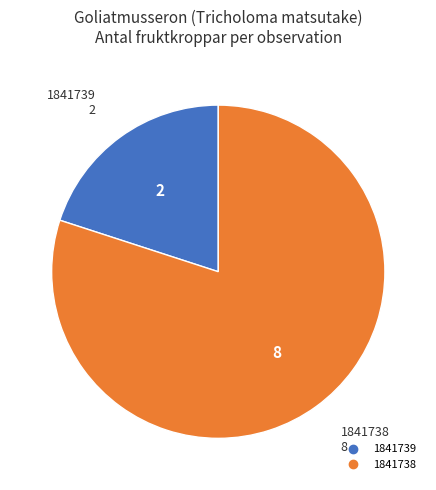

Which slice represents more than half of the pie?

1841738